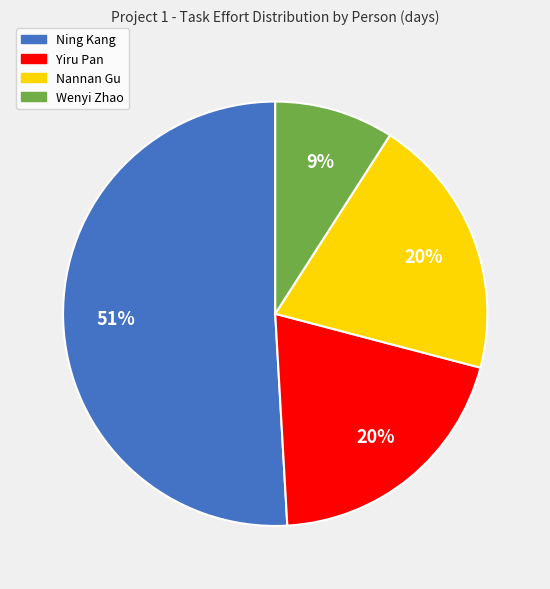

Do Nannan Gu and Ning Kang together represent more than half of the pie?

Yes